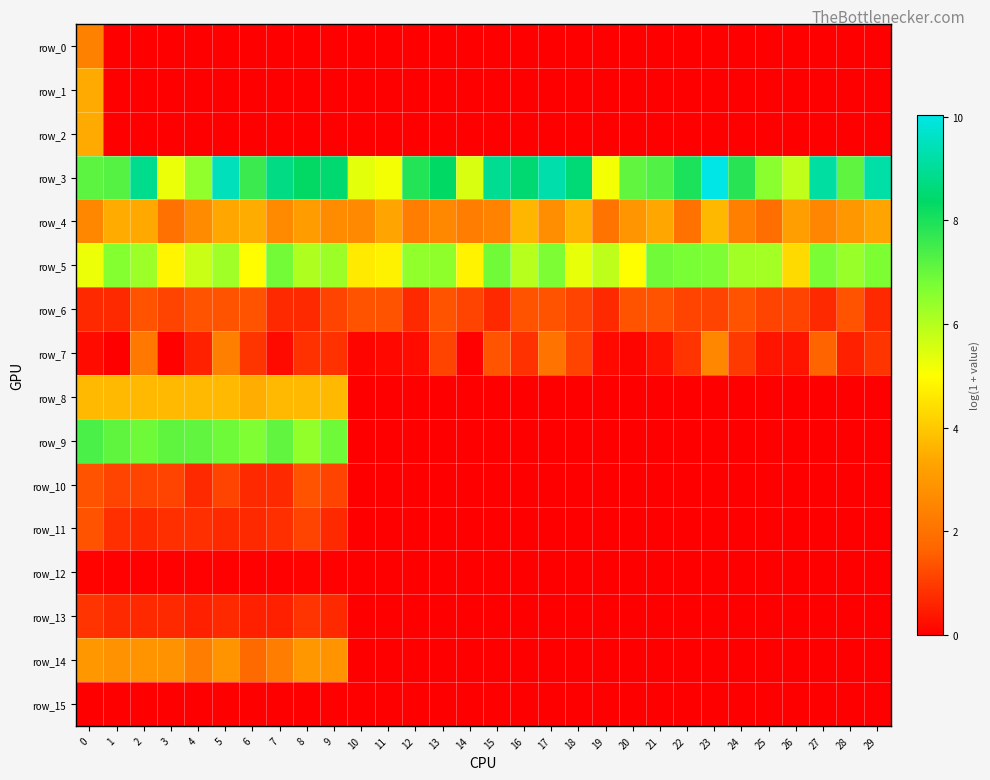

What is the approximate value of row_3 at 7?

8.7